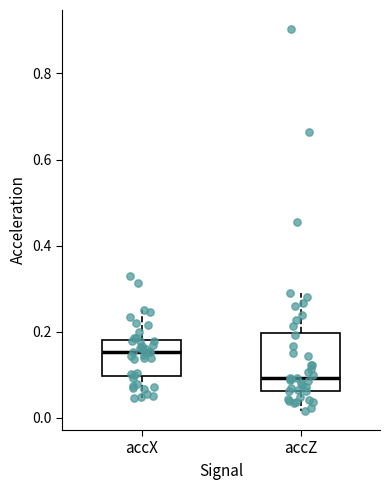

Which box's median line is the highest?

accX